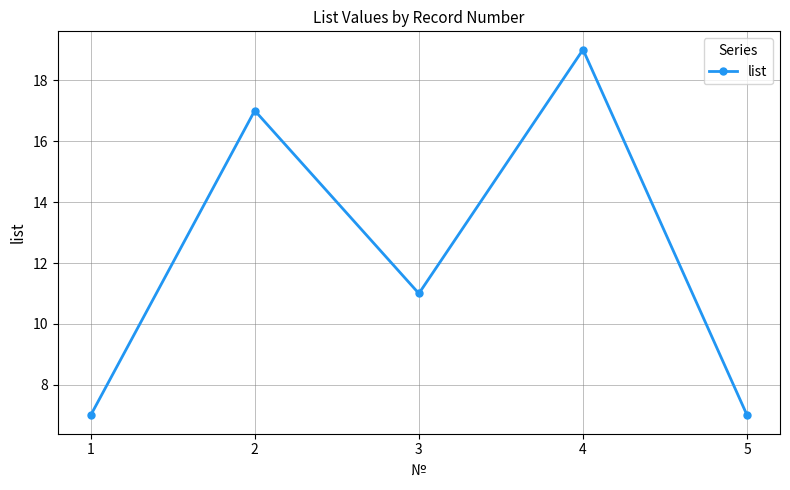

True or false: the data shows 7 at 1.

True